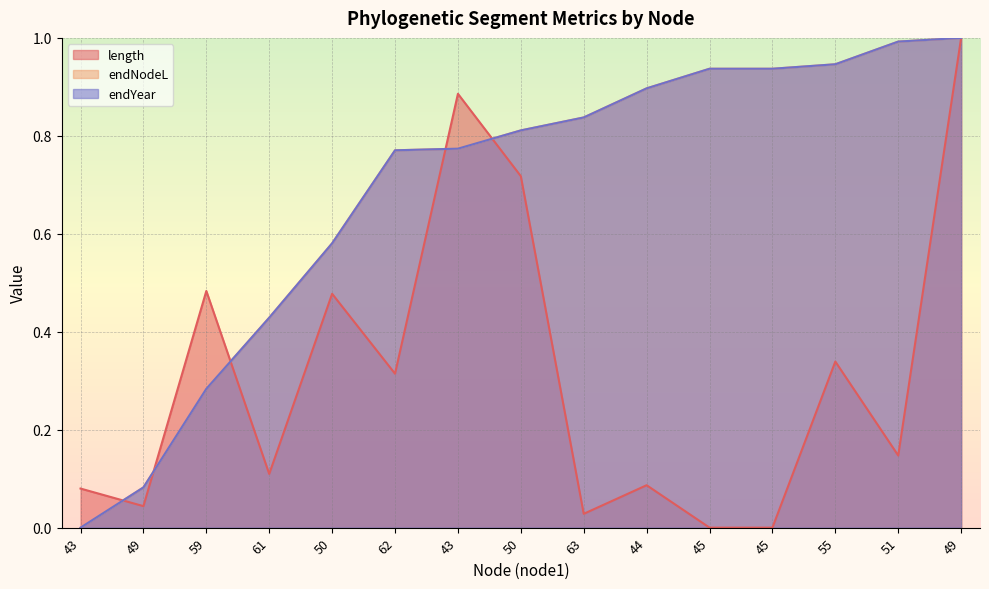

What are all the series names shown in the legend?

length, endNodeL, endYear